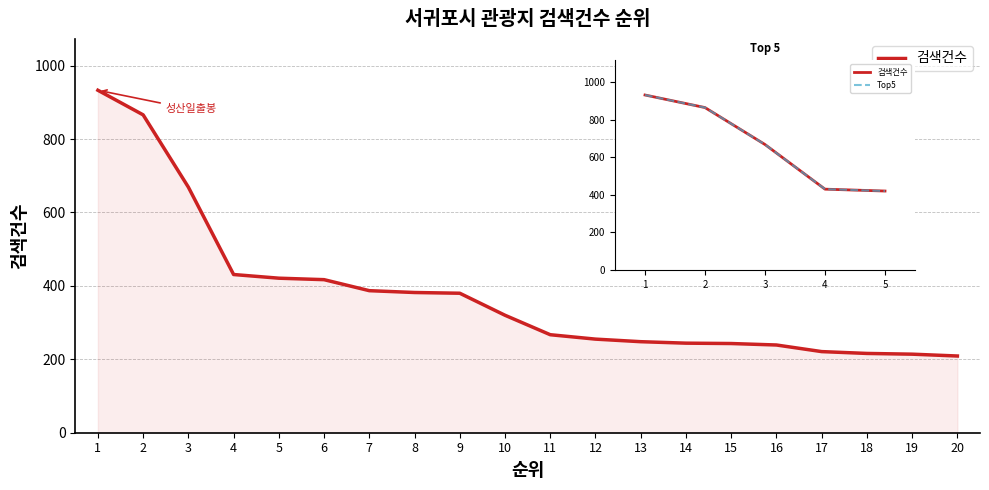

Which category has the highest value in the 검색건수 series?

1